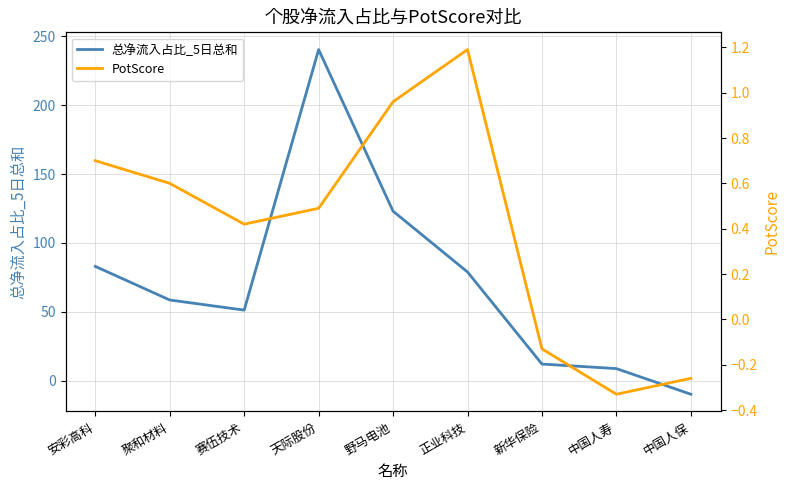

List the series in order of their overall mean, highest first.

总净流入占比_5日总和, PotScore